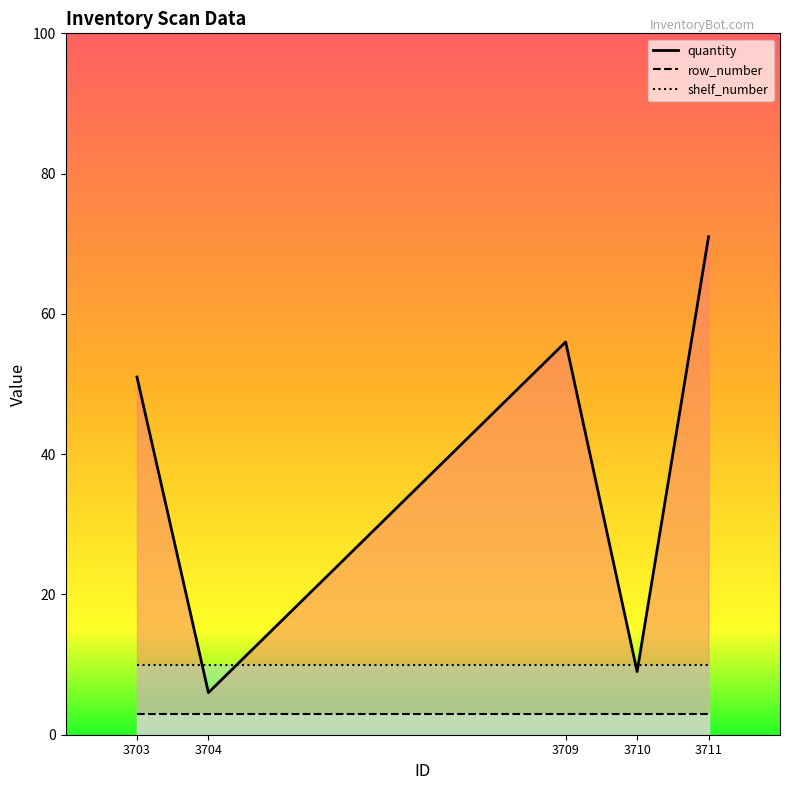

How many lines are shown in the chart?

3